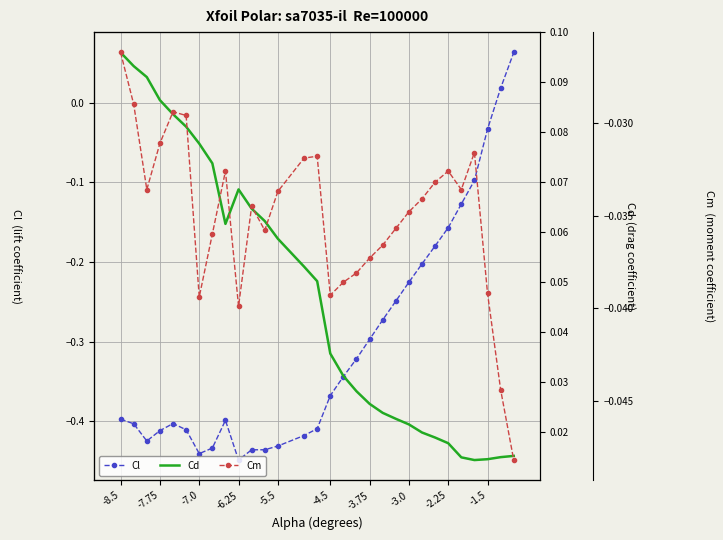

Rank the series by their average value, from highest to lowest.

Cd, Cm, Cl